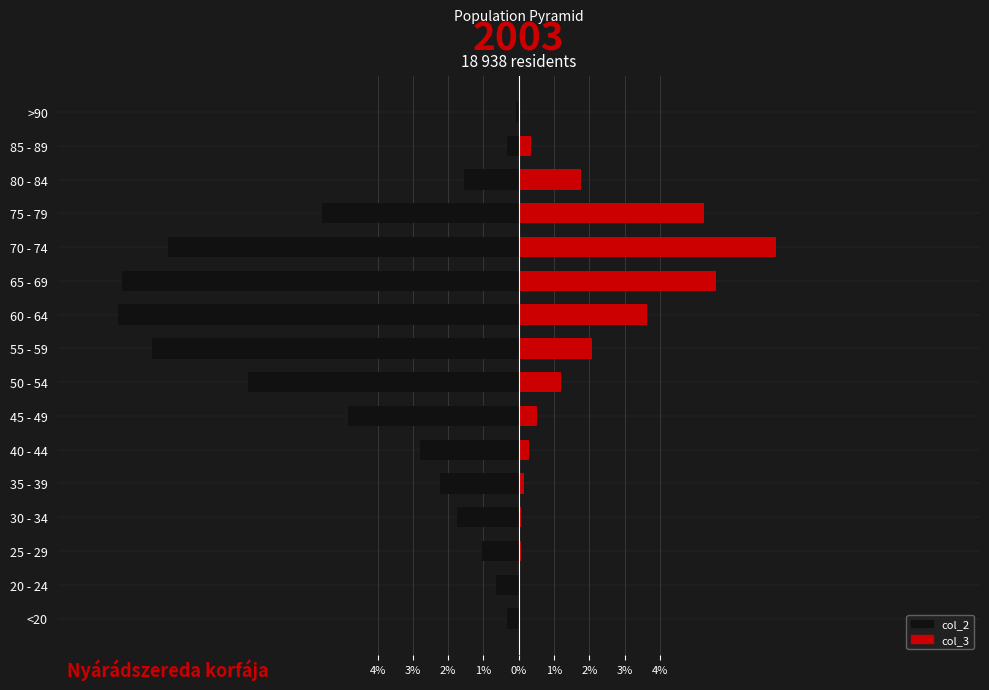

What is the difference between the maximum and minimum values in the col_3 series?

7.3